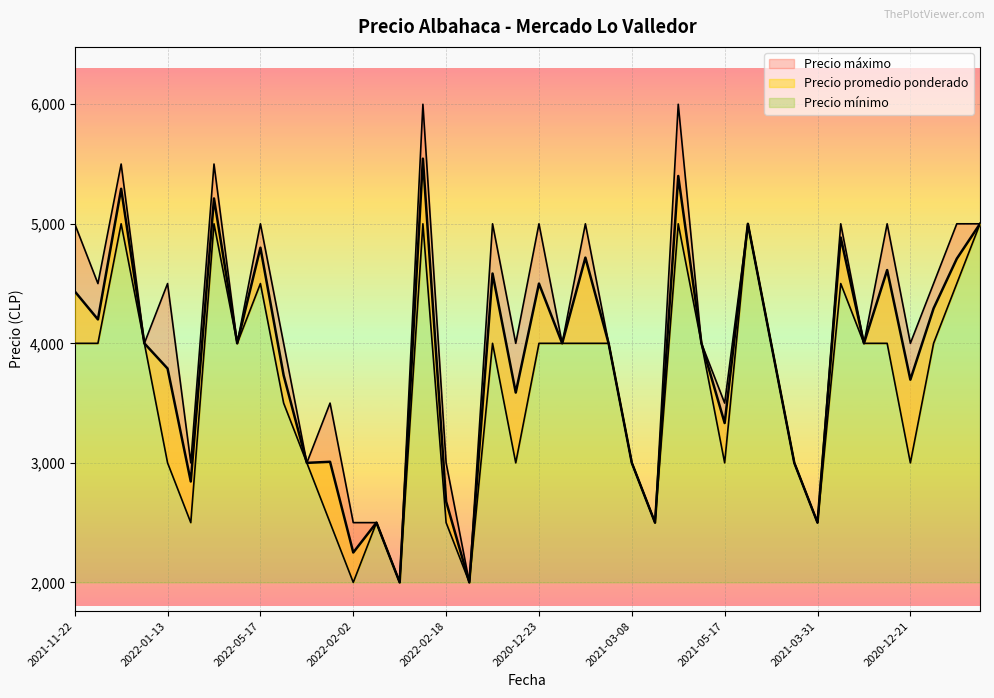

Which series has the largest range (max minus min)?

Precio maximo